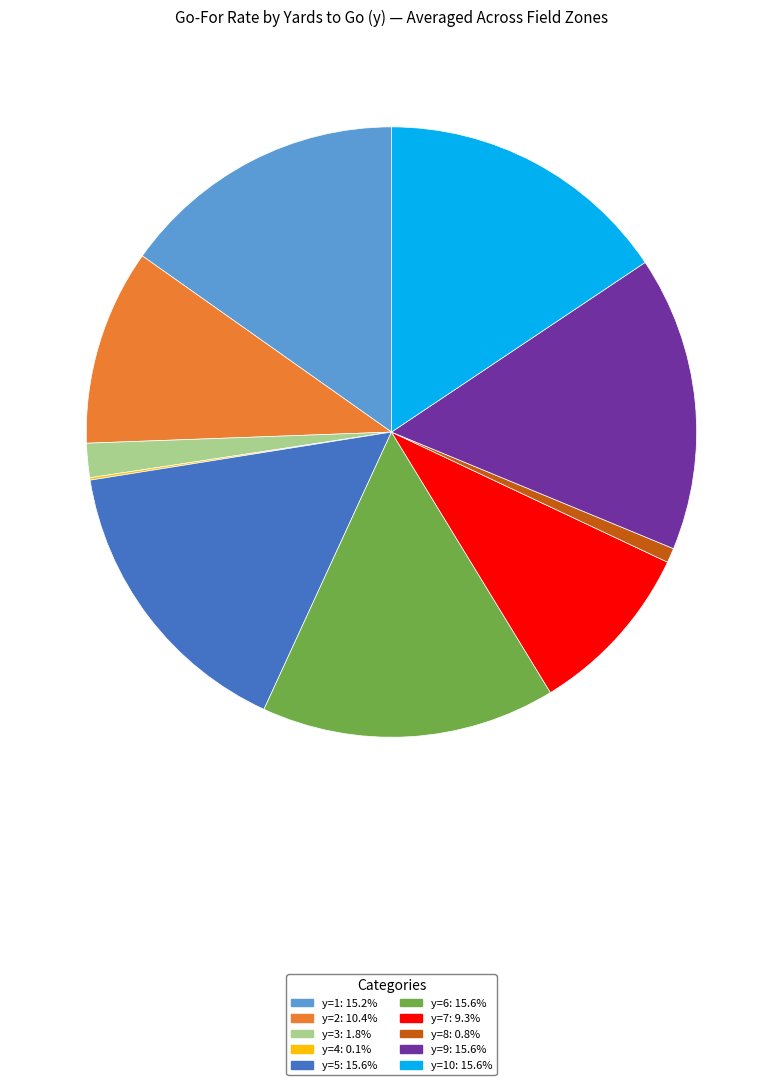

Is the sum of y=7: 9.3% and y=3: 1.8% greater than half?

No